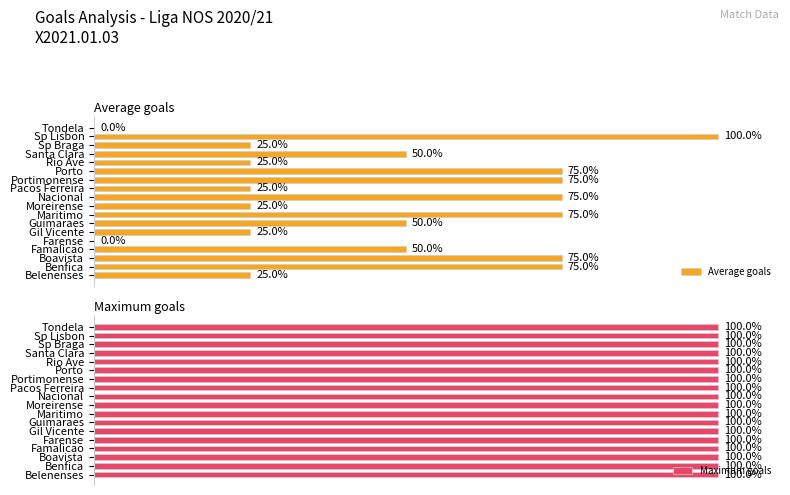

Rank the series by their maximum value, from lowest to highest.

Maximum goals, Average goals